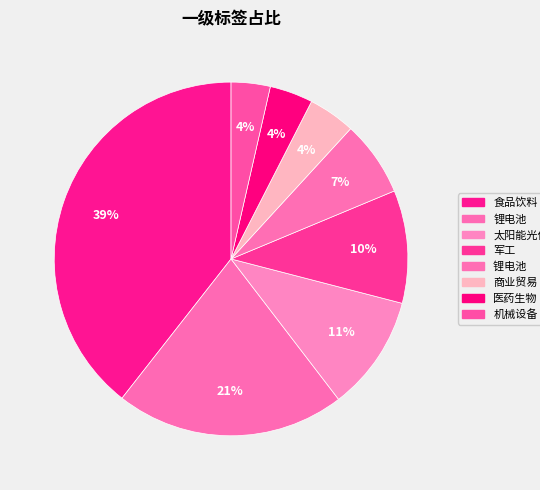

To the nearest percent, what is the average slice percentage?

12%